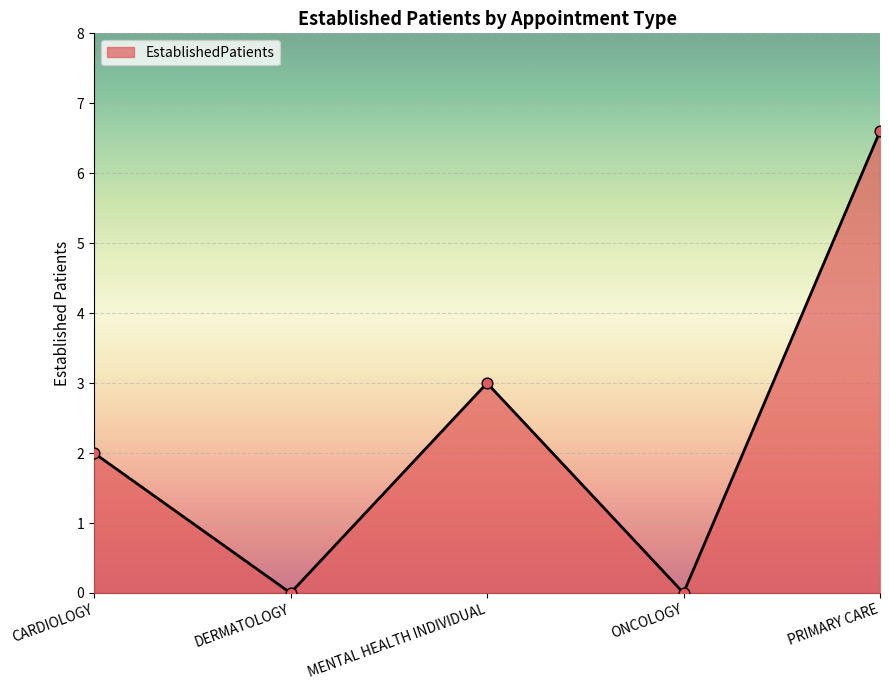

Which has a higher value, CARDIOLOGY or MENTAL HEALTH INDIVIDUAL?

MENTAL HEALTH INDIVIDUAL